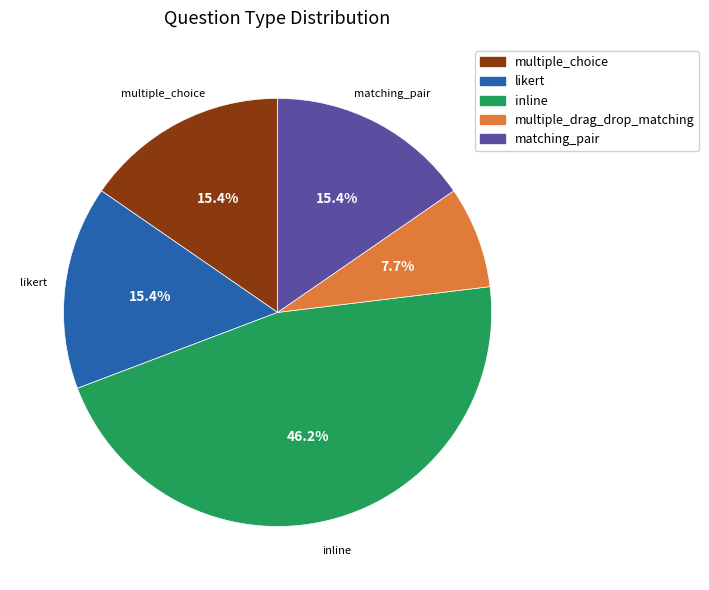

Count the number of slices in the pie.

5